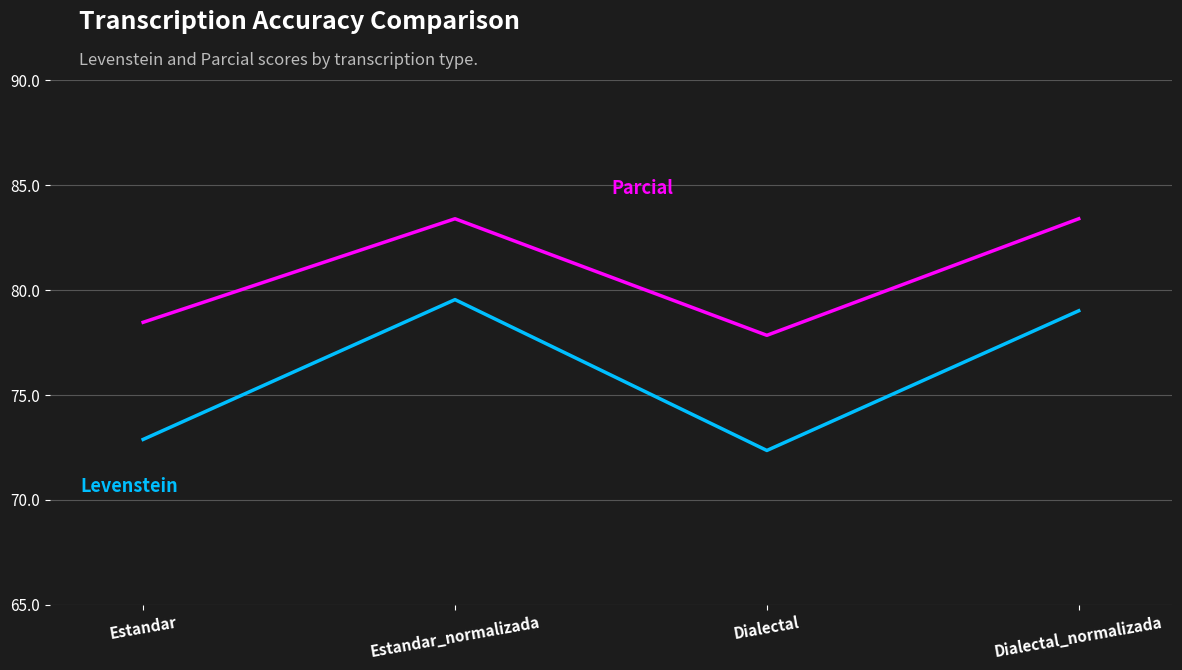

What position from the right is Dialectal?

2